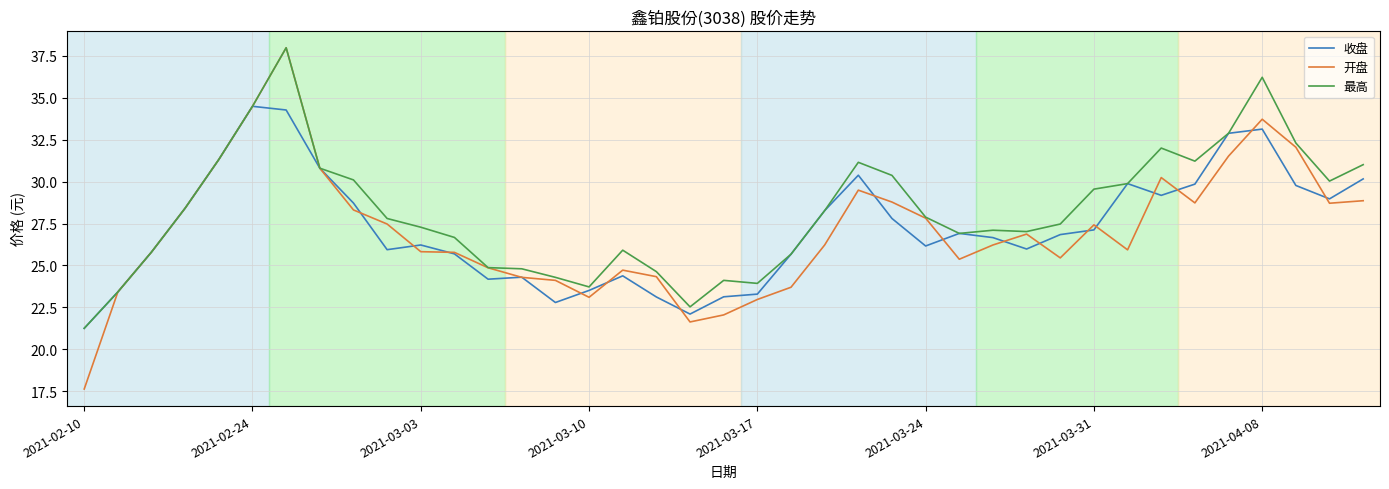

Which series has the largest range (max minus min)?

开盘